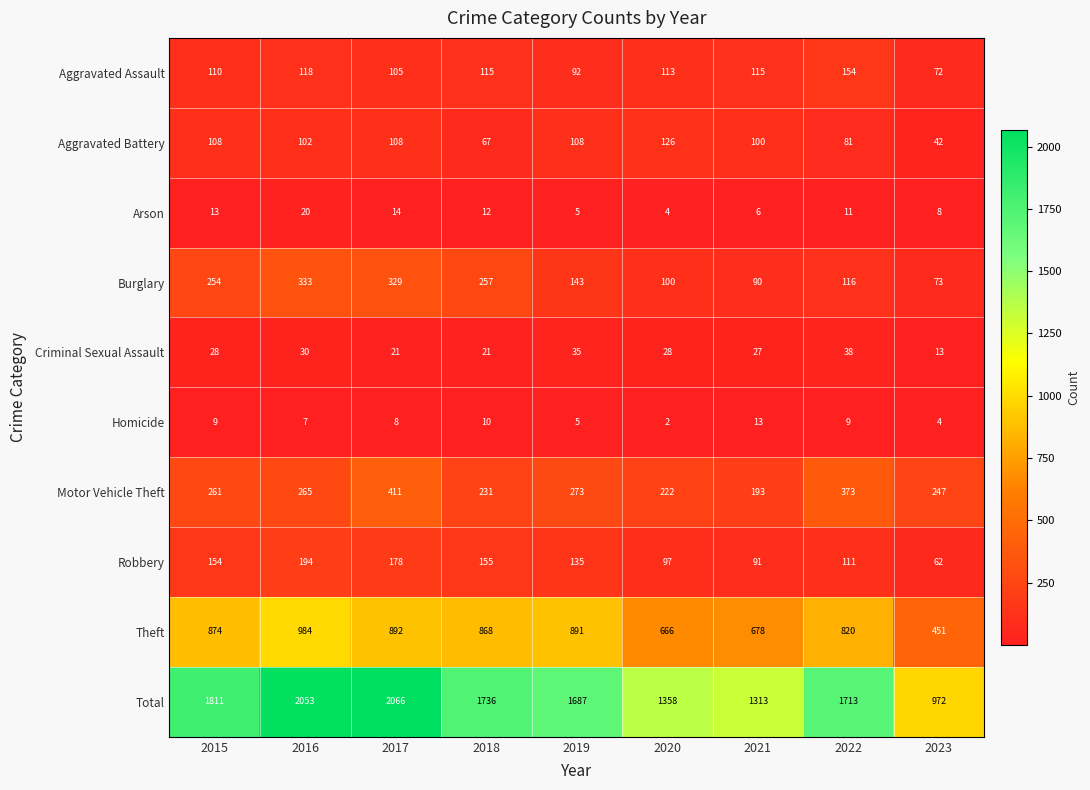

The Motor Vehicle Theft series shows 142 at 2020. True or false?

False